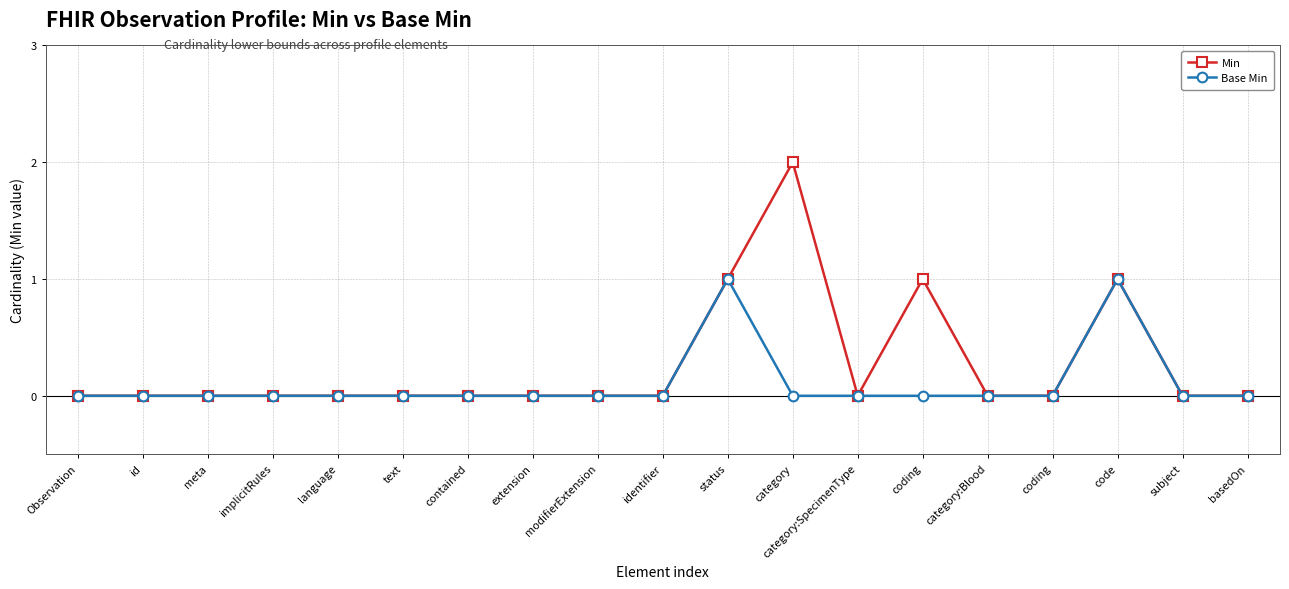

In Min, how many points are lower than both neighbors (excluding endpoints)?

1